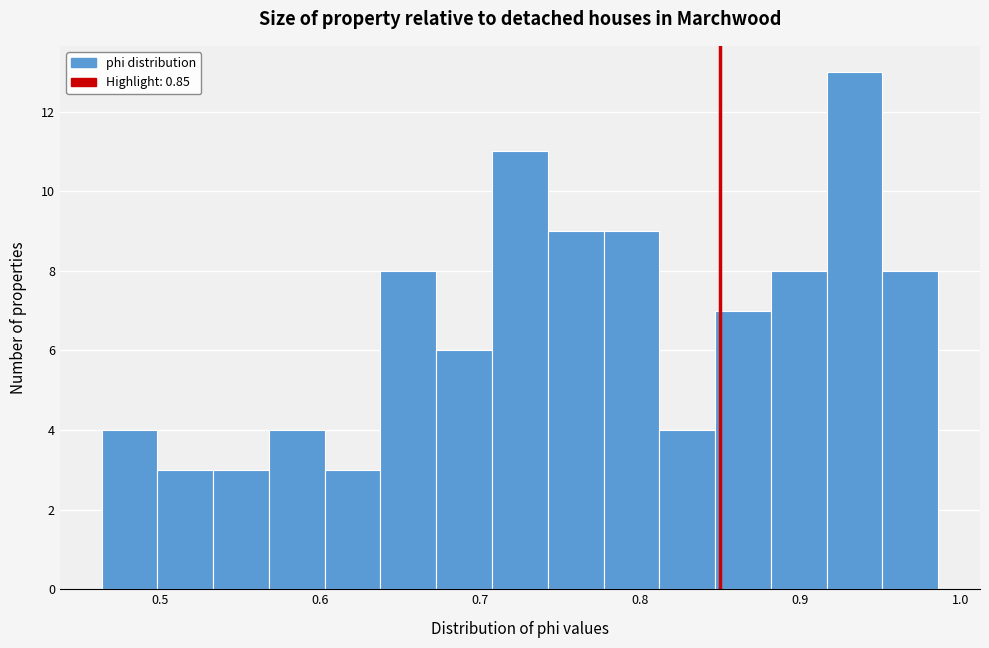

Around what value on the x-axis is the tallest bar? Give the approximate position of its centre, as read against the axis.

0.93